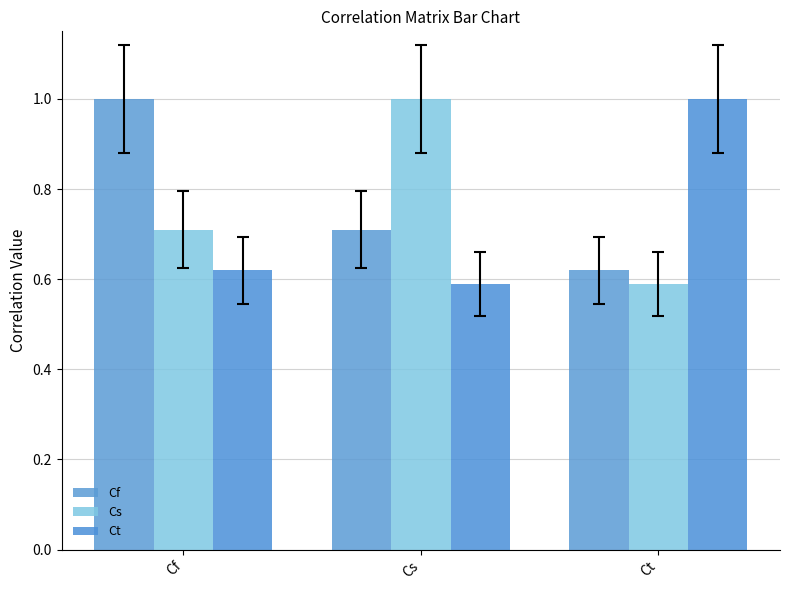

Where is Ct nearest to the value 0?

Cs